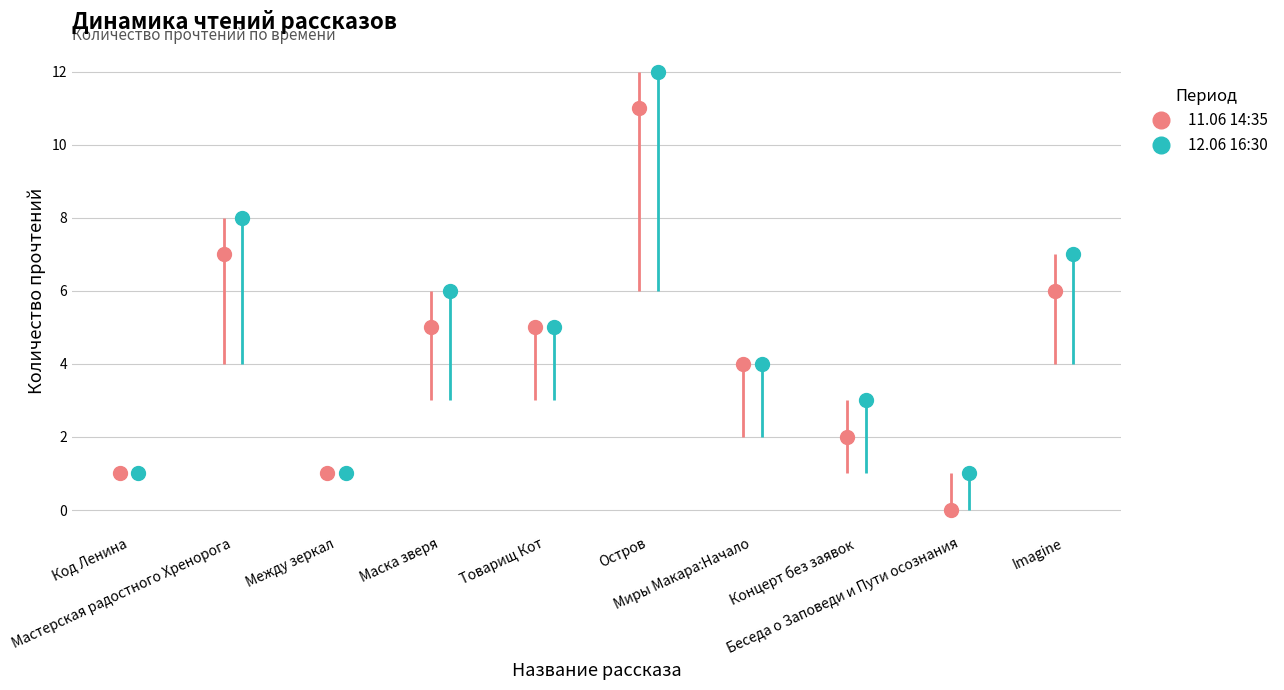

Is it true that 11.06 14:35 equals 2 at Между зеркал?

False